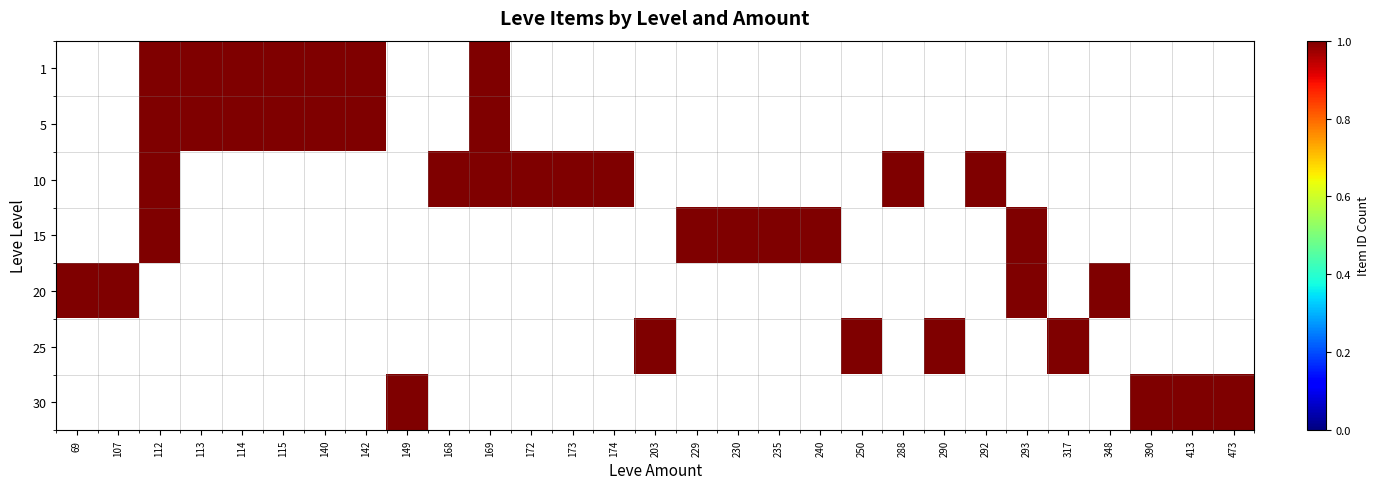

Which label corresponds to the smallest value in the chart?

112